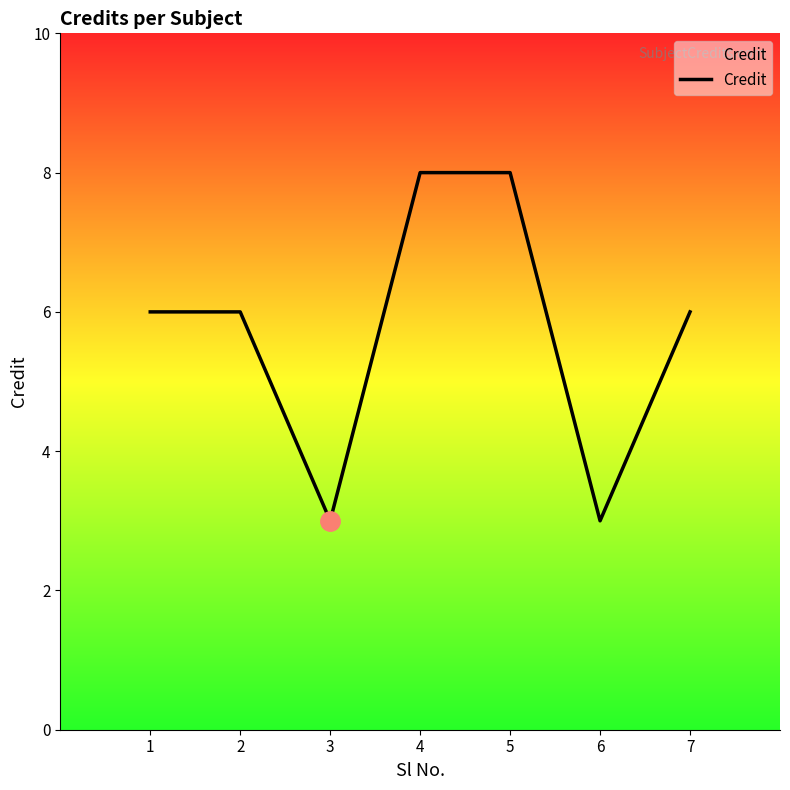

How many values are between 3 and 8?

7